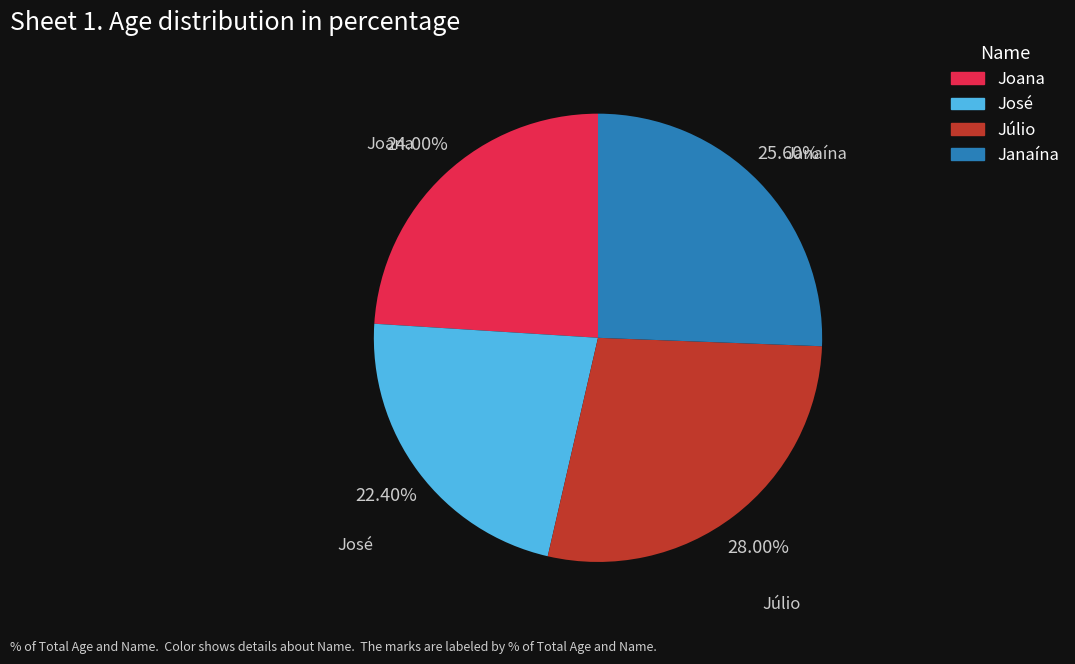

Is there a majority slice in this chart?

No